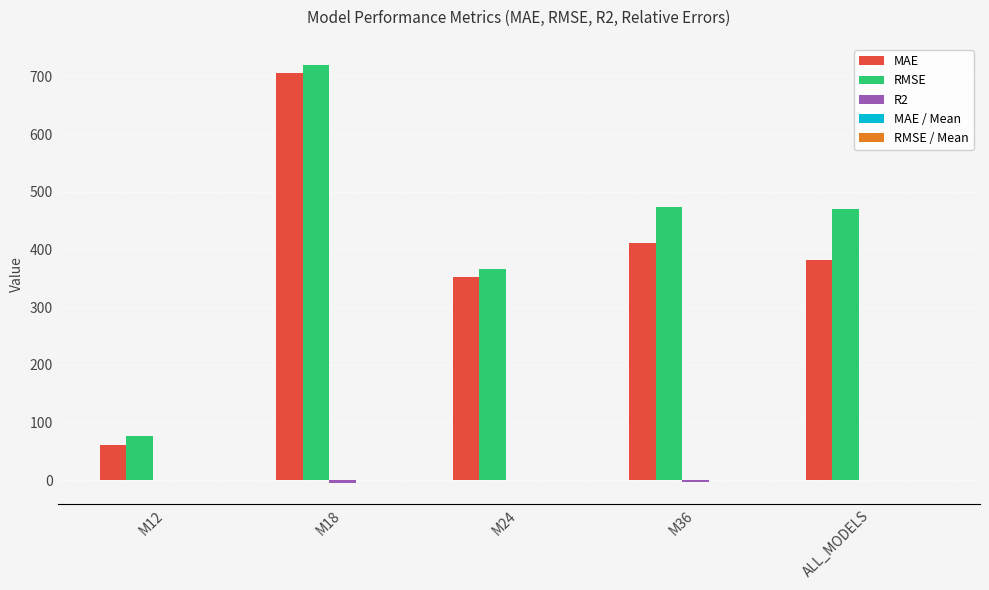

Which category has the highest value across all series?

M18